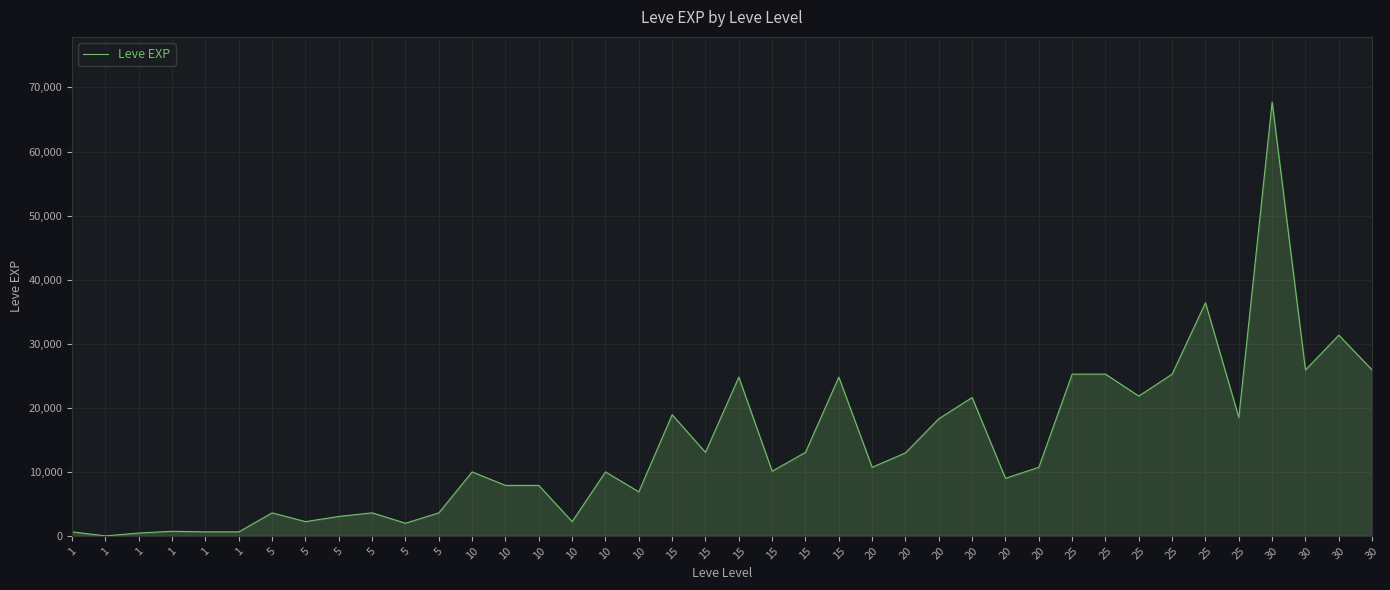

How many series are shown in this chart?

1